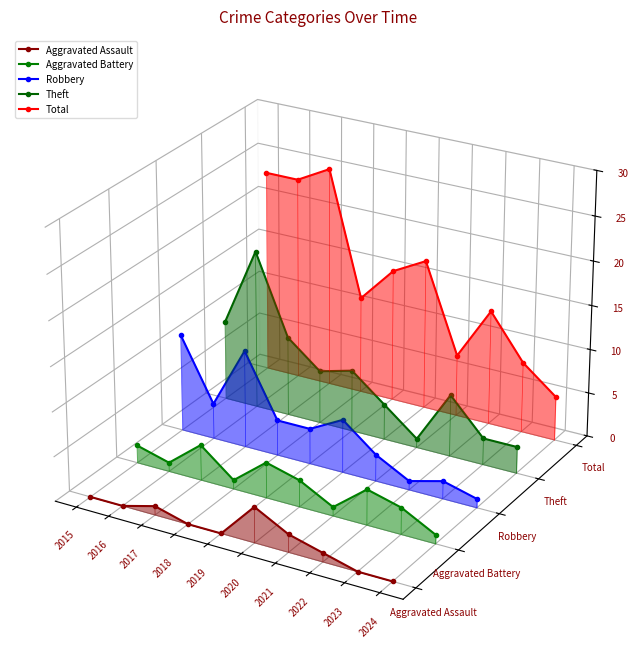

At which label does Total first exceed 0?

2015